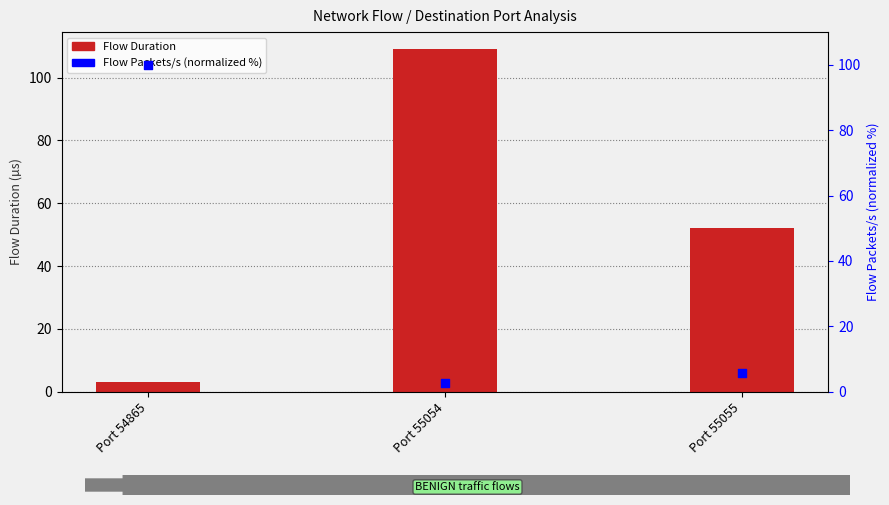

Which series contains the highest Y value?

Flow Duration